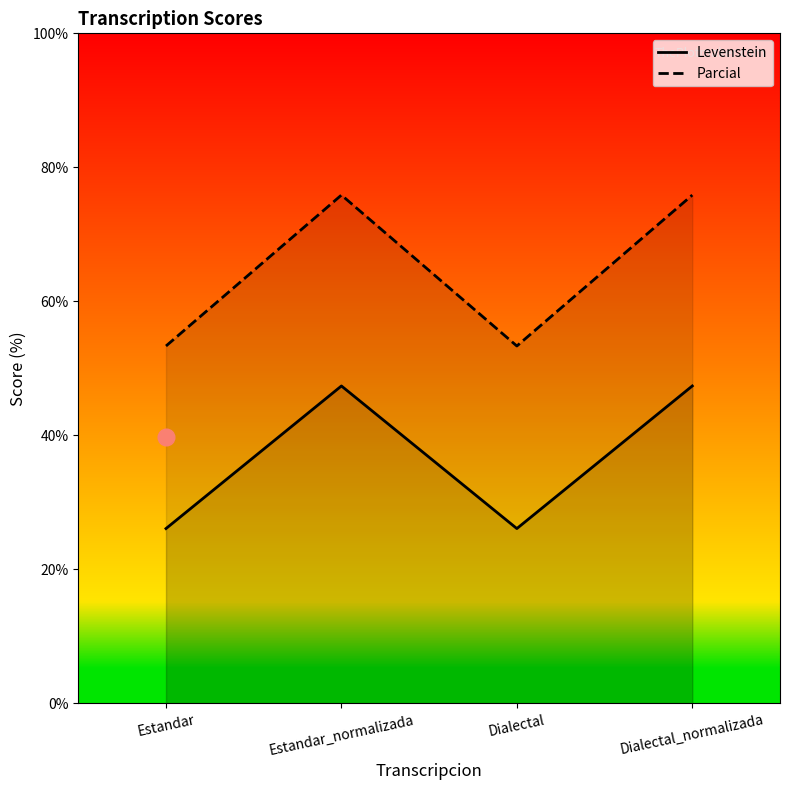

Where is the first local maximum for Parcial?

Estandar_normalizada